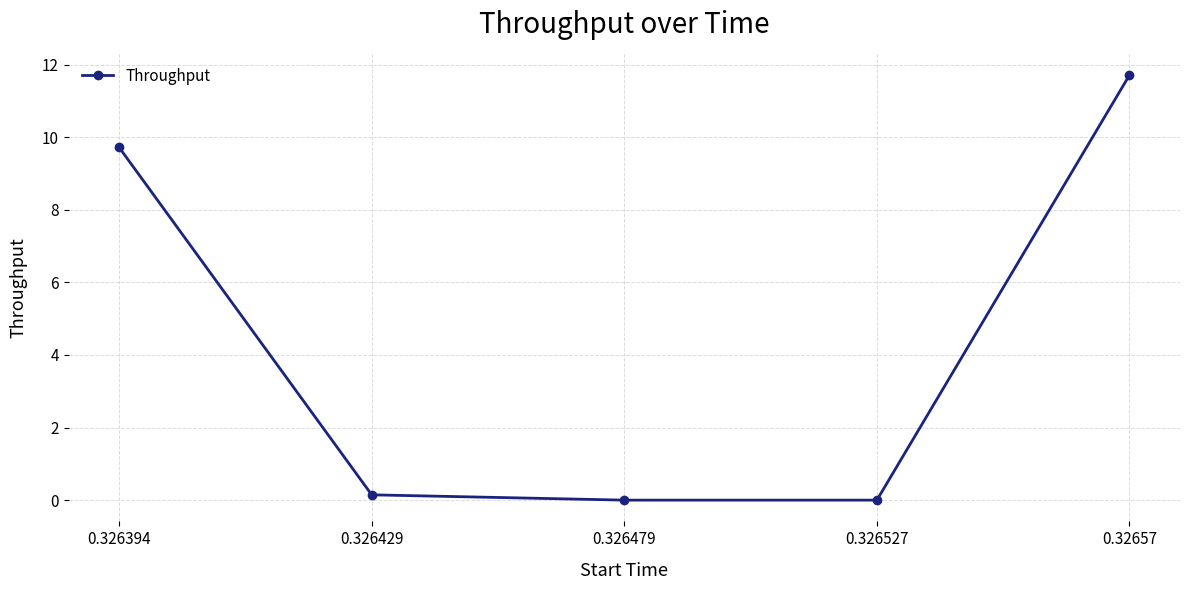

Between 0.326479 and 0.32657, which is larger?

0.32657